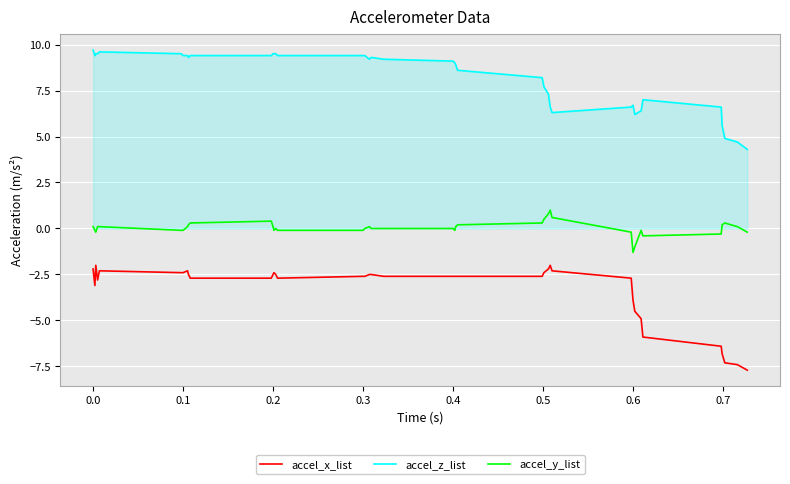

What is the highest value of the accel_z_list series?

9.7